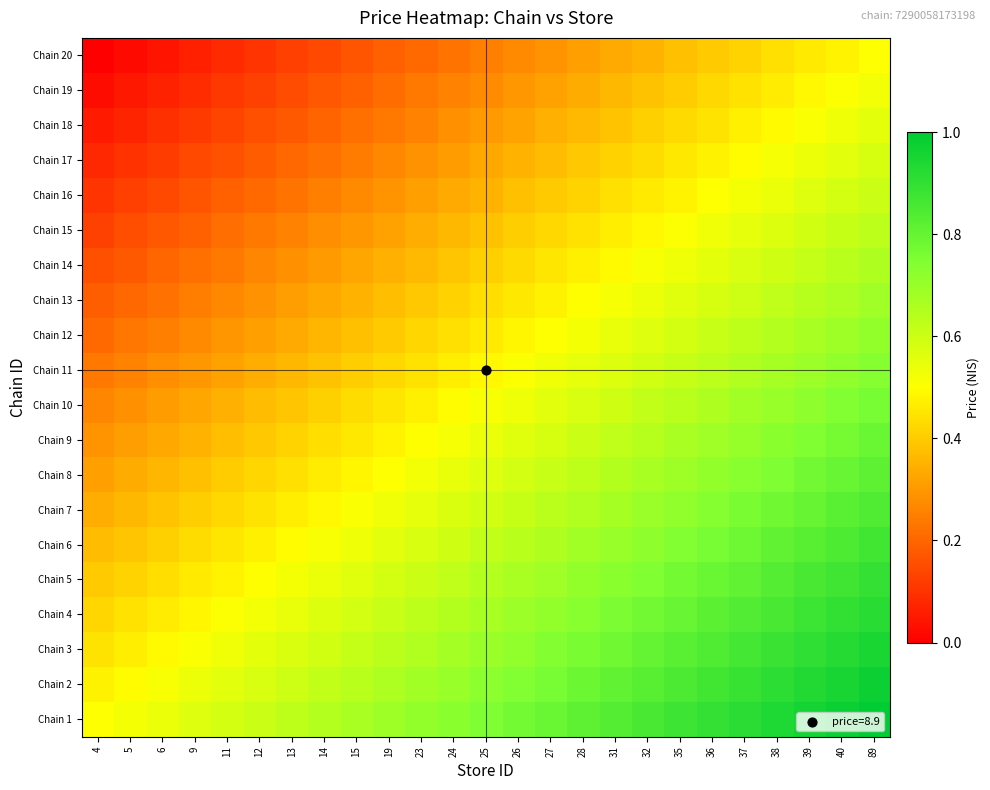

What is the spread (max minus min) of values at 24?

0.5